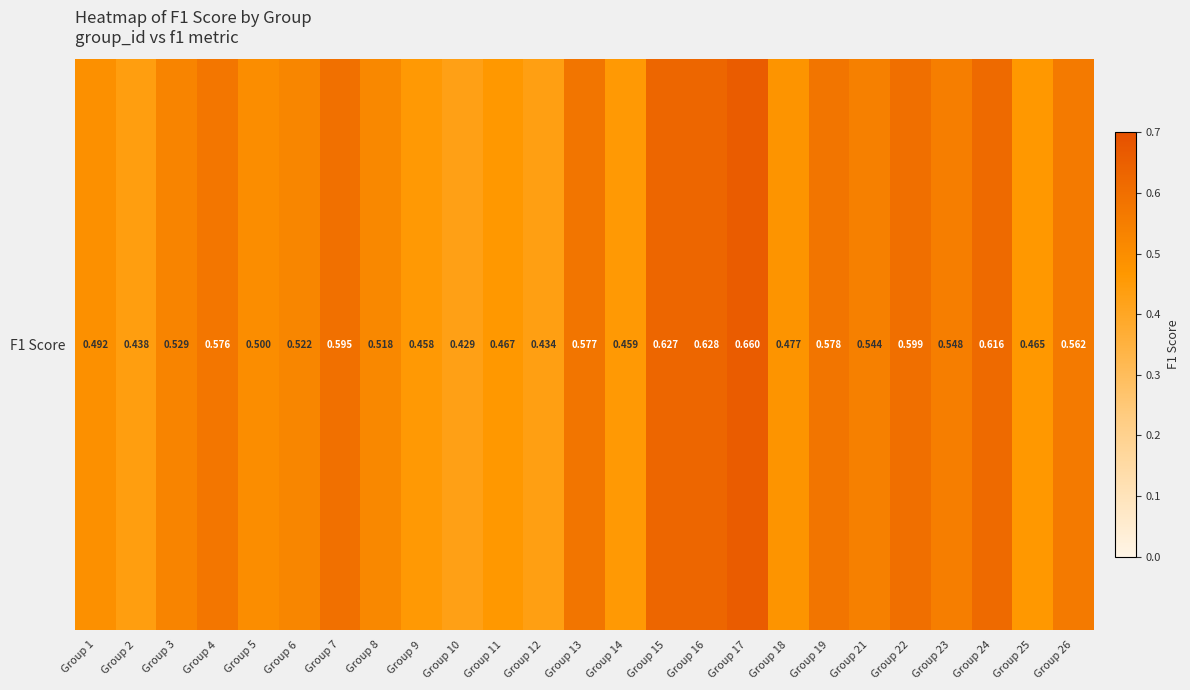

What is the change in value from Group 8 to Group 15?

+0.1